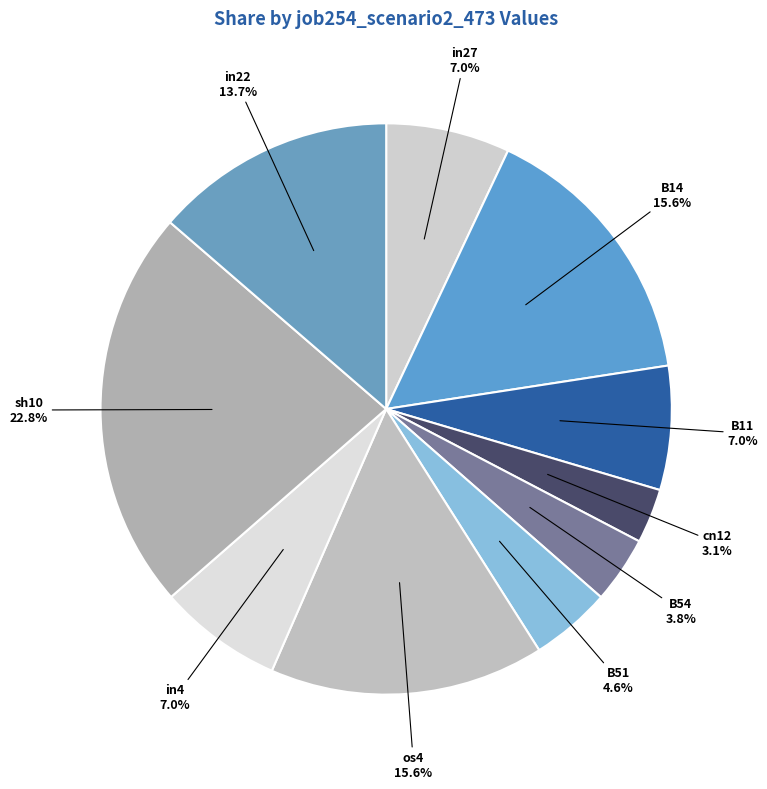

Does sh10 represent more than half of the total?

No